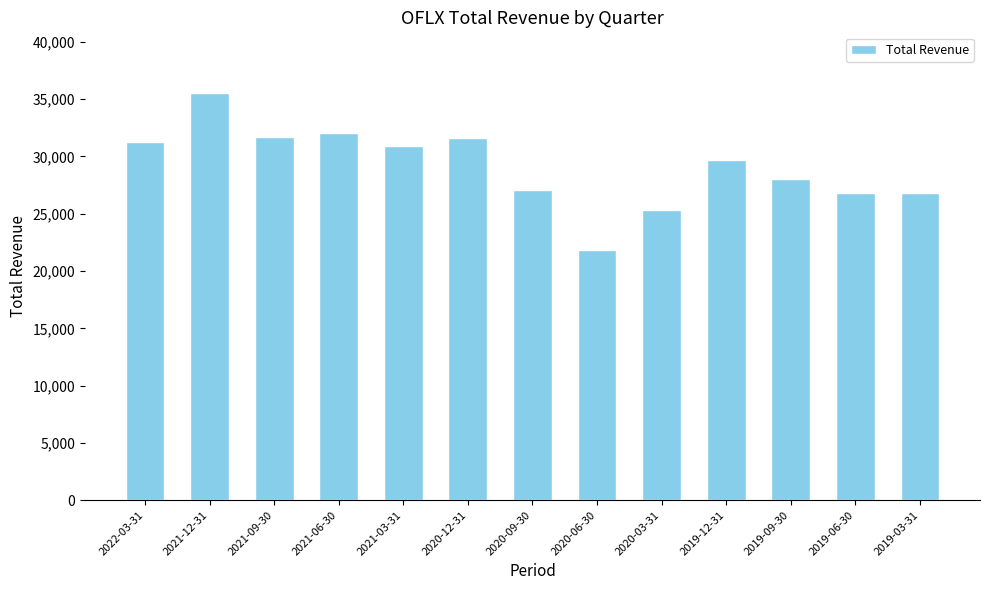

True or false: the data shows 31600 at 2020-12-31.

True